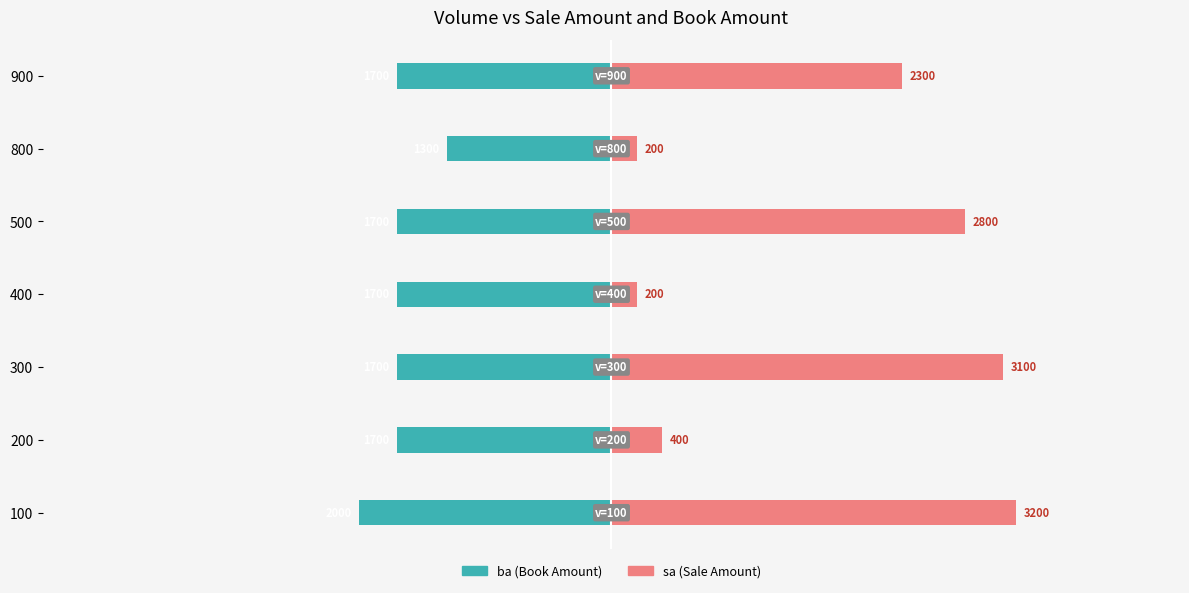

Does the chart contain stacked bars?

No